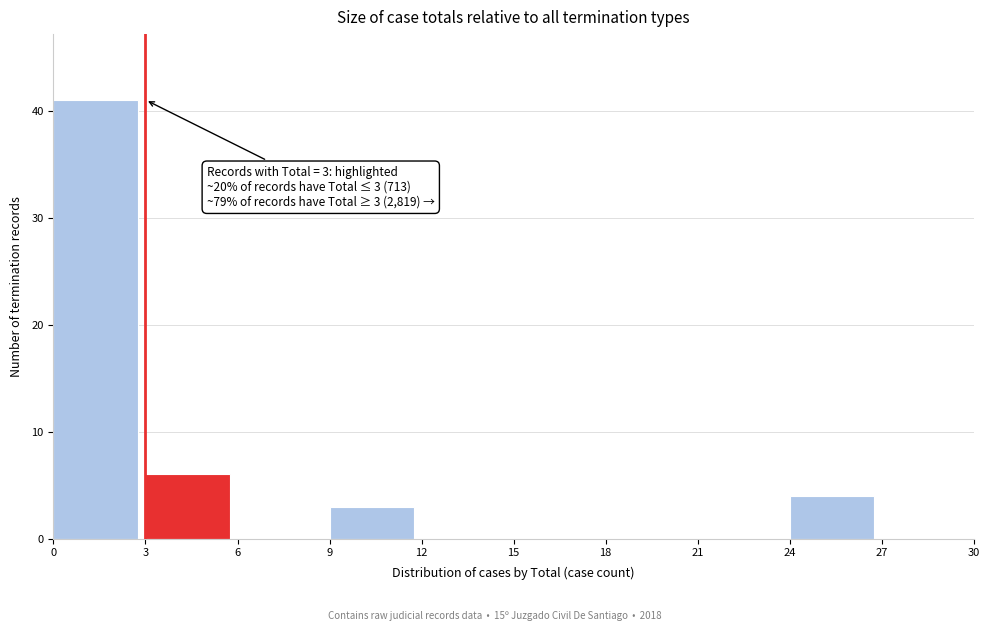

Which range on the x-axis has the tallest bar?

0 to 3